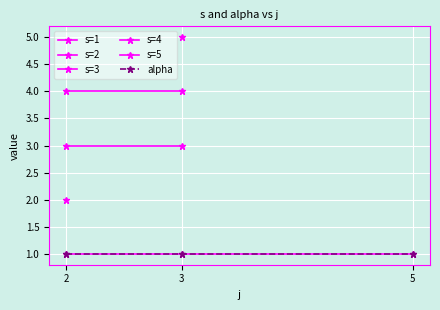

At which category is the sum across all series the highest?

3